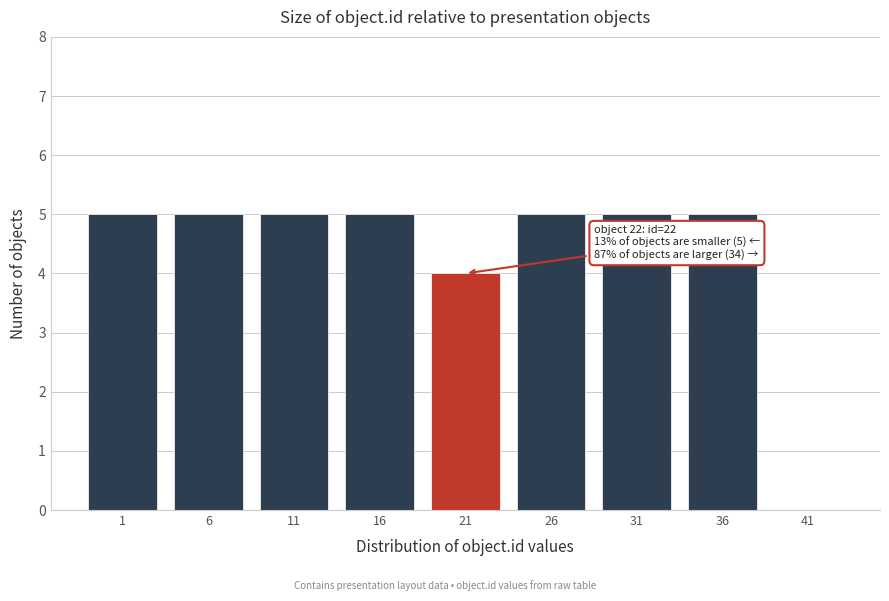

Reading left to right, transcribe all the data shown in this chart.

1=5	6=5	11=5	16=5	21=4	26=5	31=5	36=5	41=0